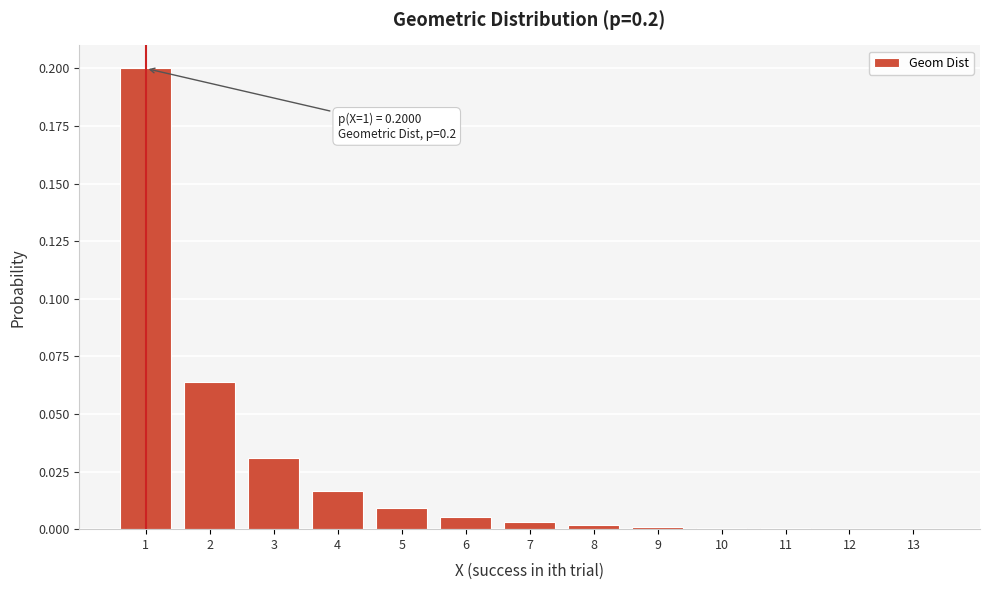

The value at 4 is 0.0. True or false?

True